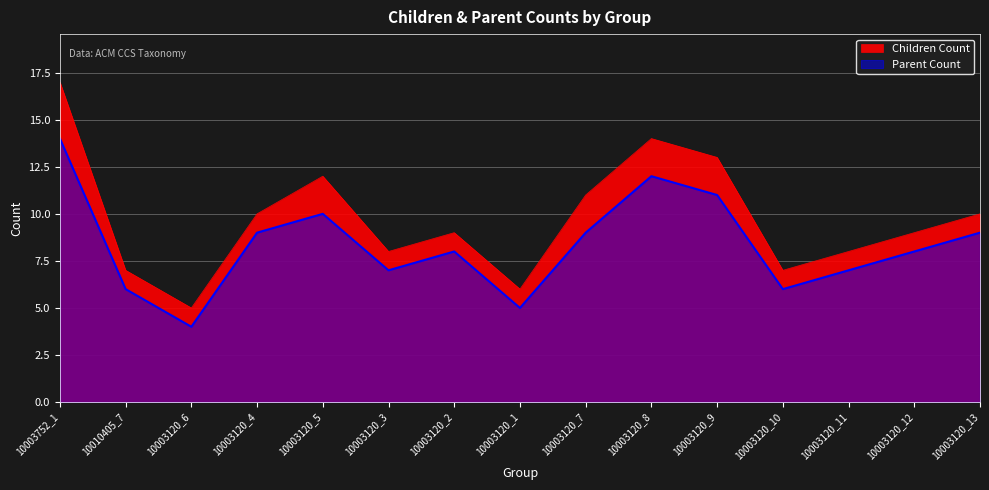

True or false: Children Count and Parent Count cross at least once.

False